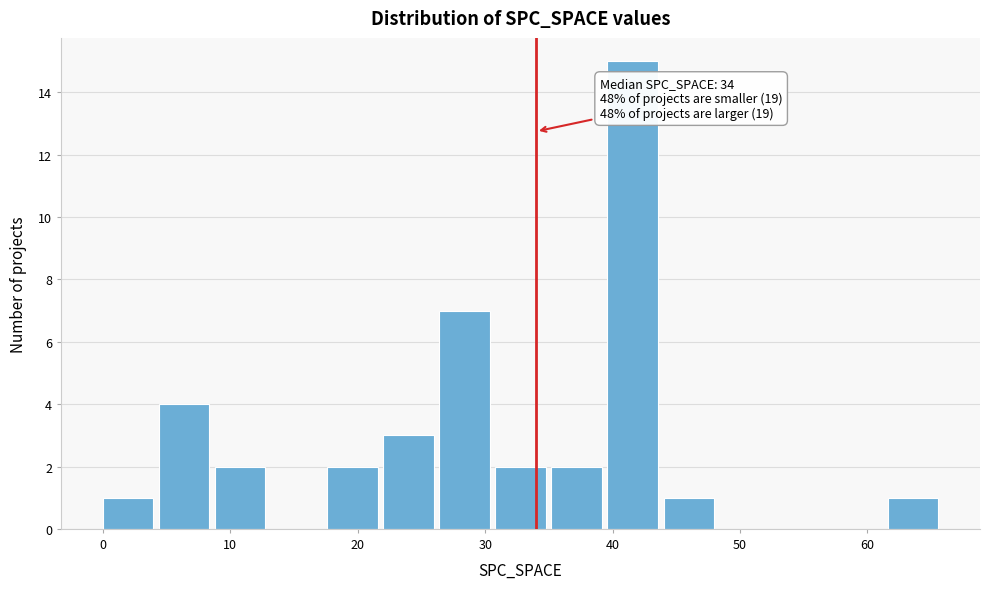

Which range on the x-axis has the tallest bar?

39.6 to 44.0